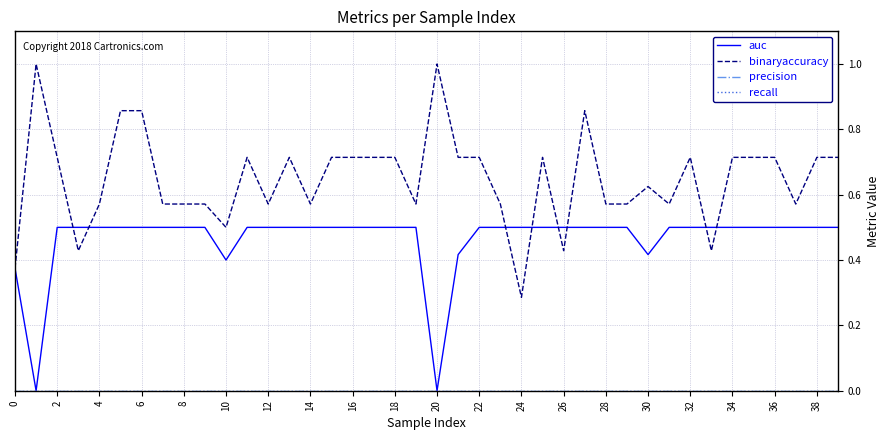

Count the number of data series in this chart.

4